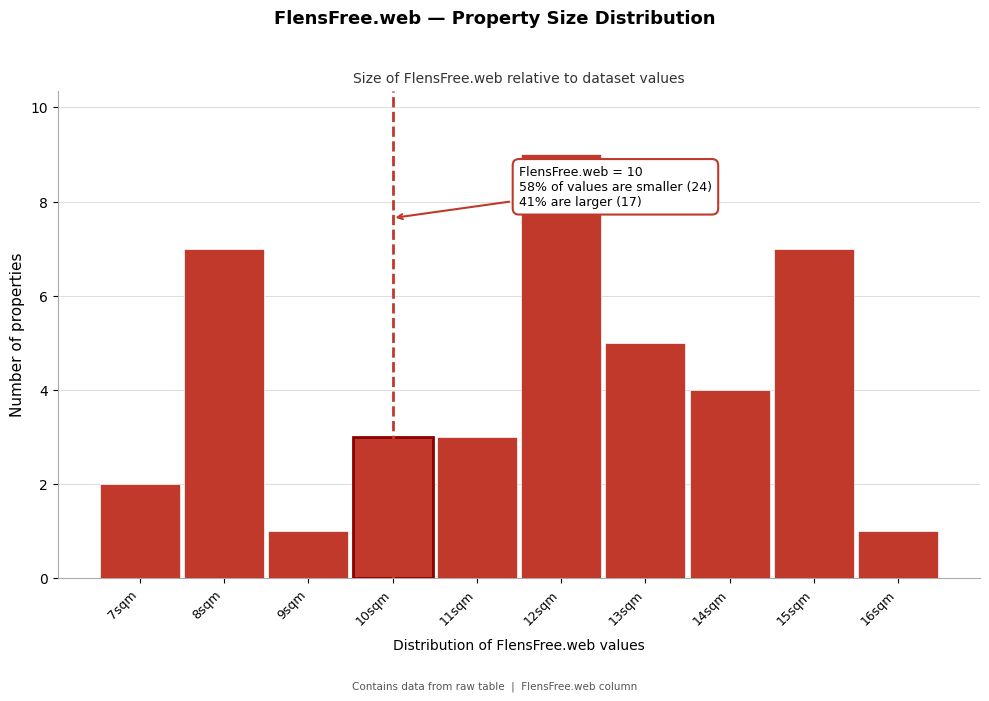

Which range on the x-axis has the tallest bar?

11.5 to 12.5